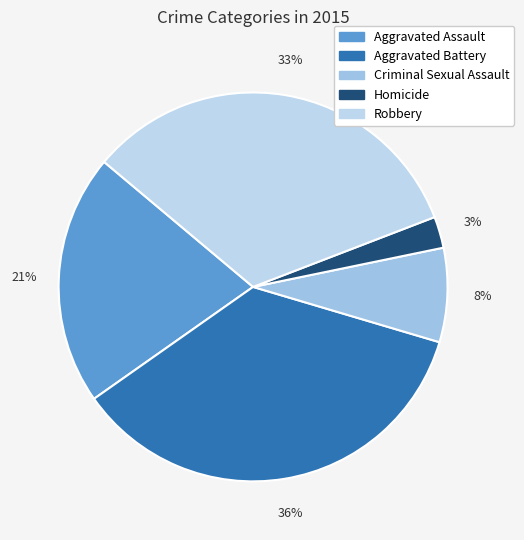

What is the smallest slice in the pie chart?

Homicide